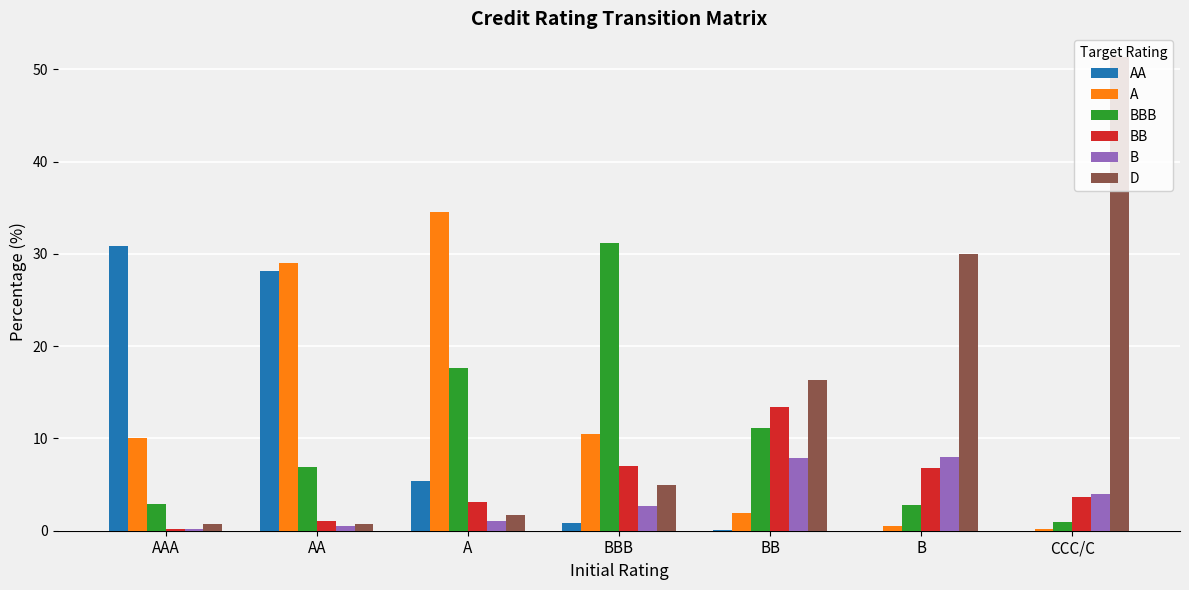

The B series shows 5.3 at BB. True or false?

False